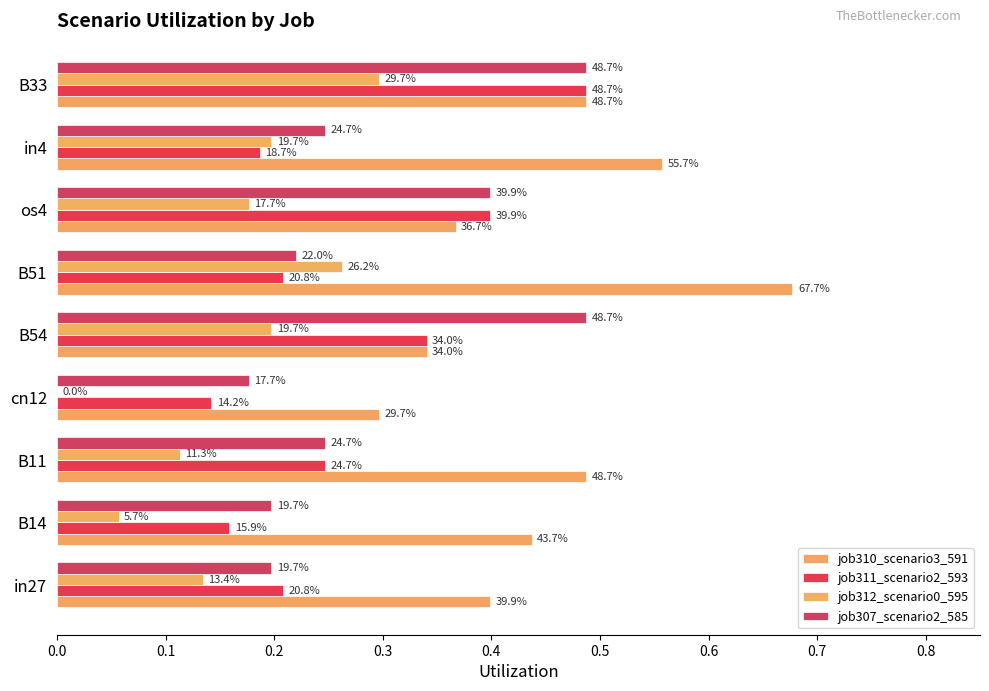

What are all the series names shown in the legend?

job310_scenario3_591, job311_scenario2_593, job312_scenario0_595, job307_scenario2_585